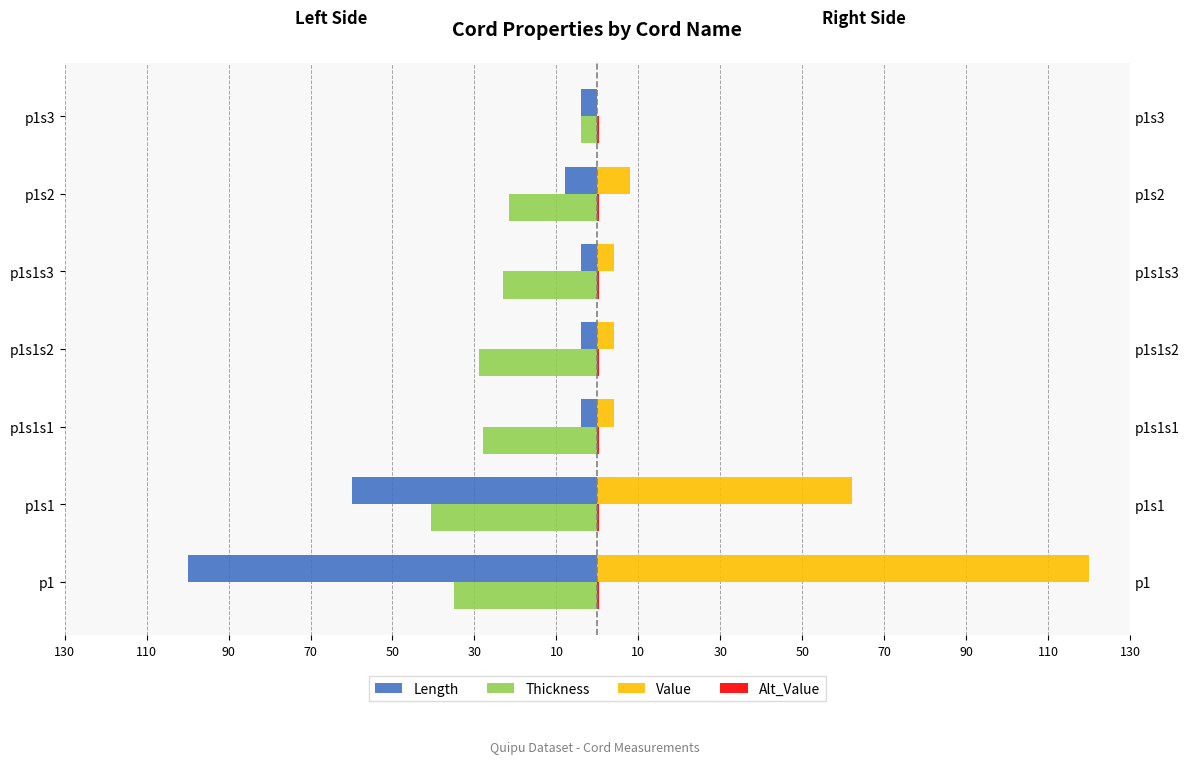

Which series has the largest total across all categories?

Value